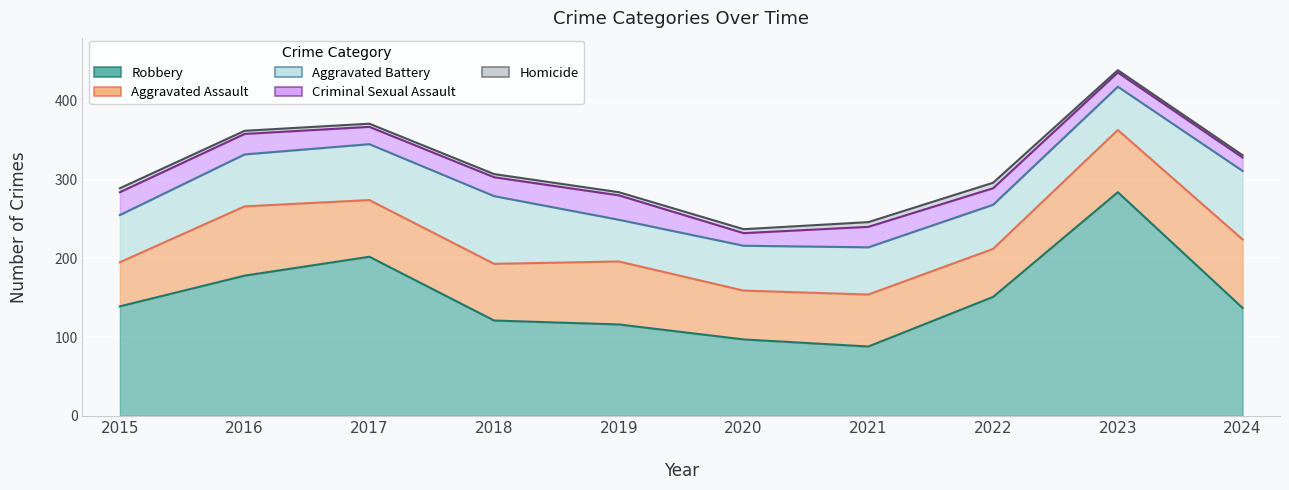

True or false: Robbery and Aggravated Assault cross at least once.

False